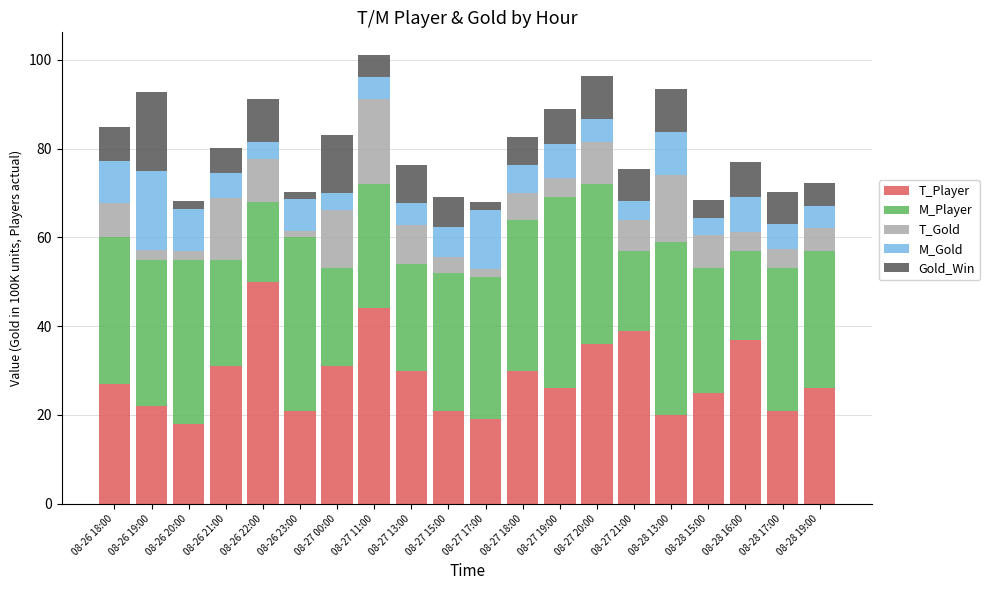

How many values in the T_Player series are below 27?

10